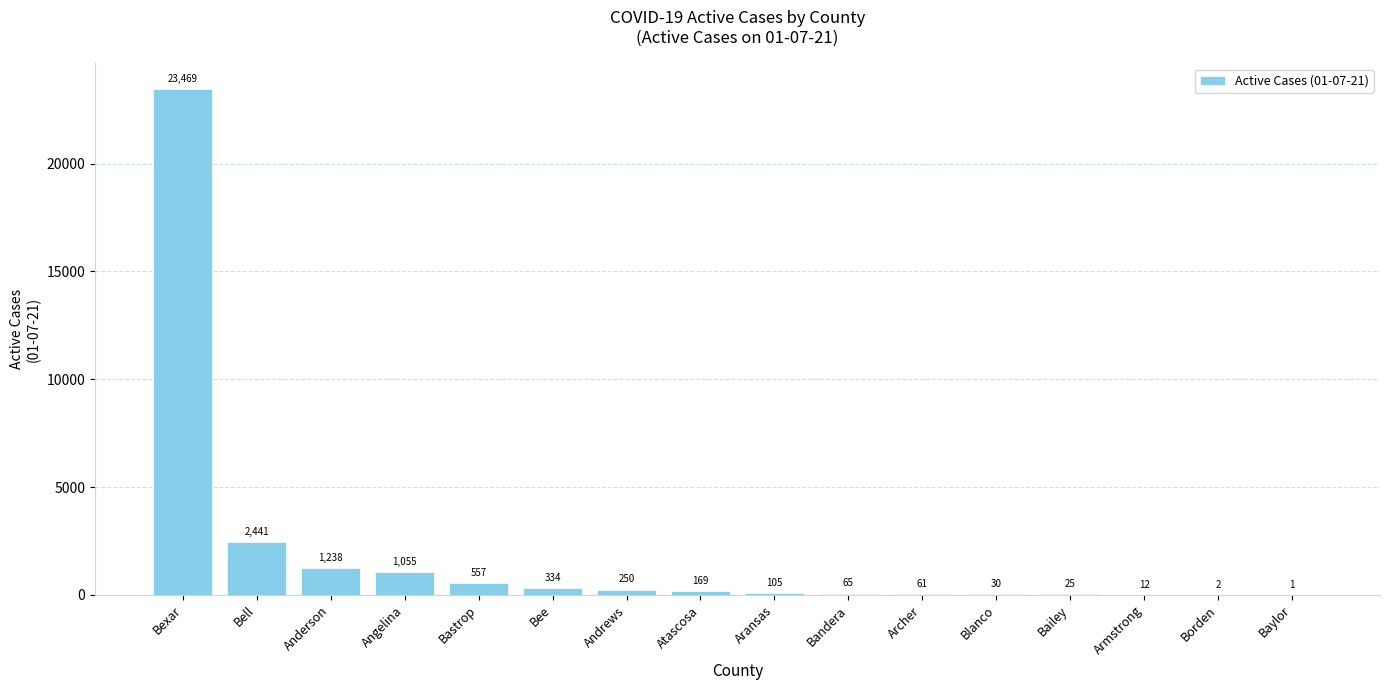

What is the sum of the values at Blanco and Bee?

364